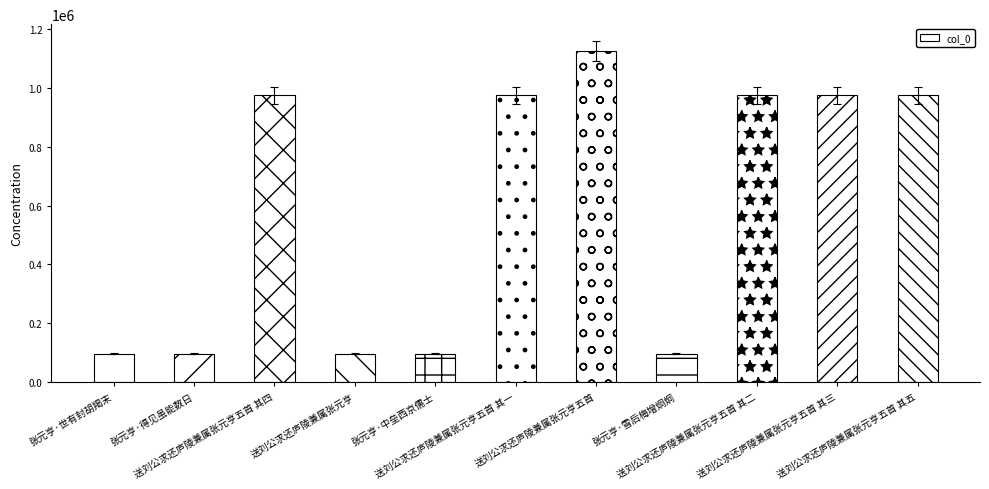

What is the change in value from 送刘公求还庐陵兼属张元亨五首 其四 to 送刘公求还庐陵兼属张元亨五首 其三?

+1